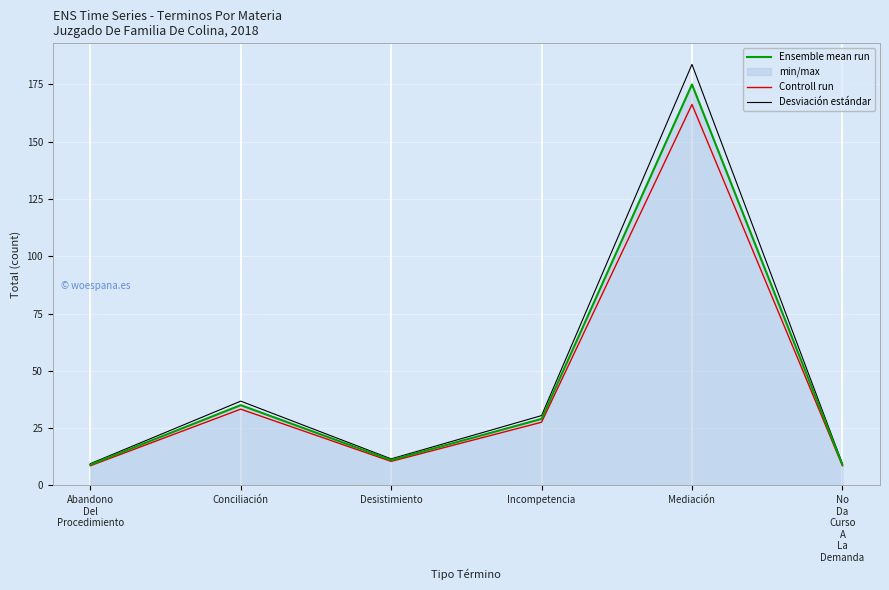

What is the label of the 1st point from the right?

No
Da
Curso
A
La
Demanda